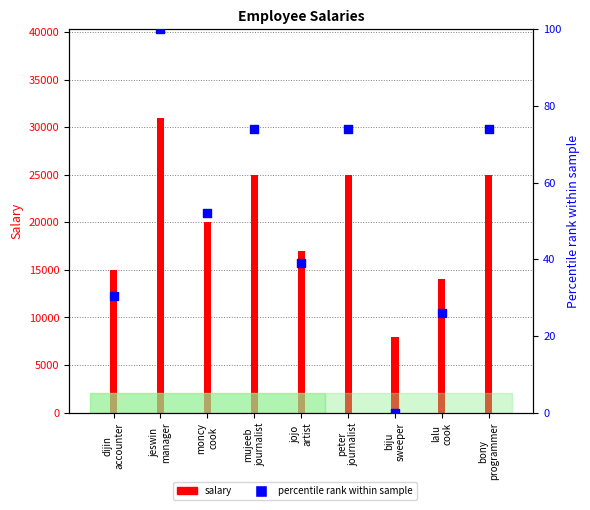

What is the change in value from jeswin
manager to peter
journalist?

-26.1